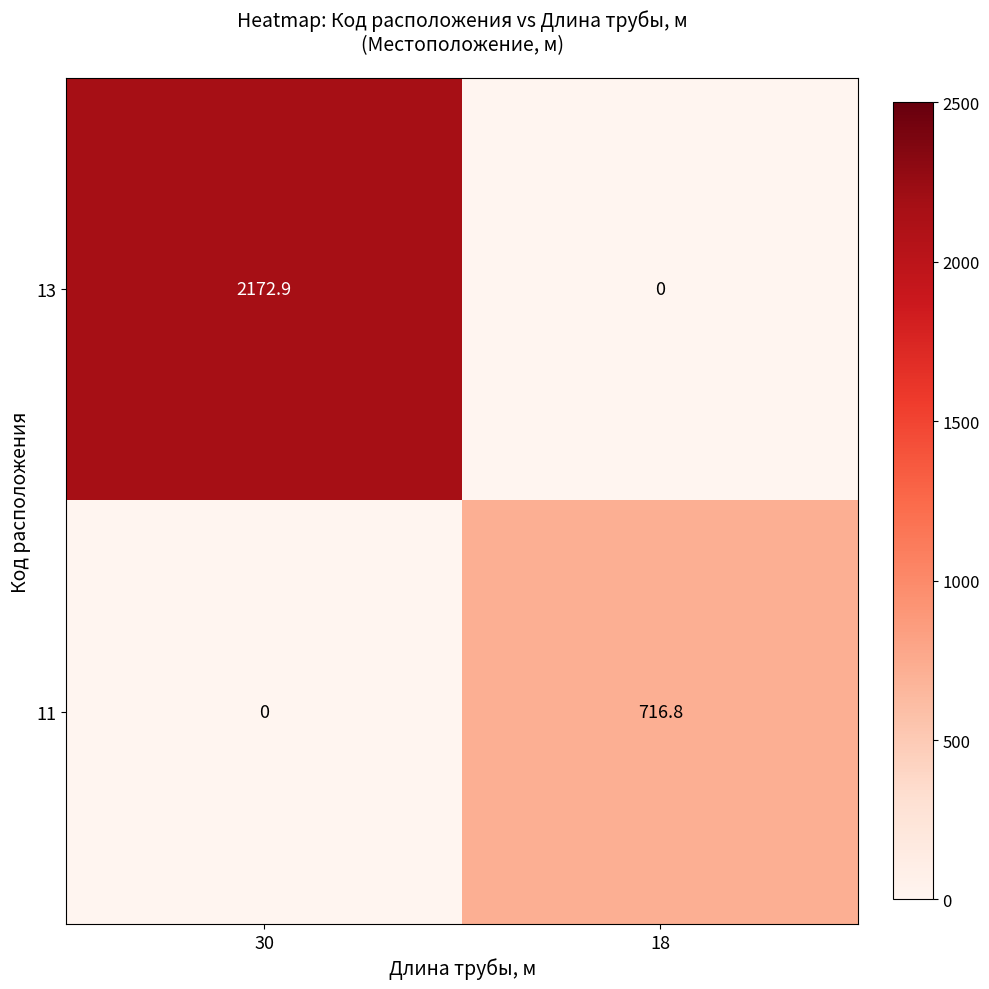

Reading left to right, extract all data points from this chart.

13: 2172.9	0.0
11: 0.0	716.8